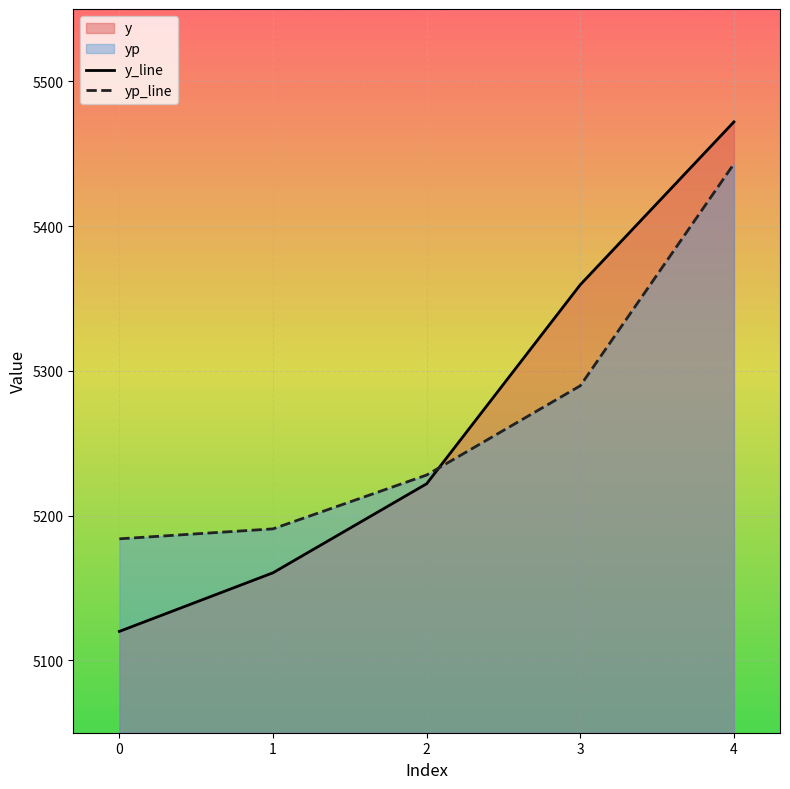

True or false: yp_line has a value of 5184.0 at 0.

True